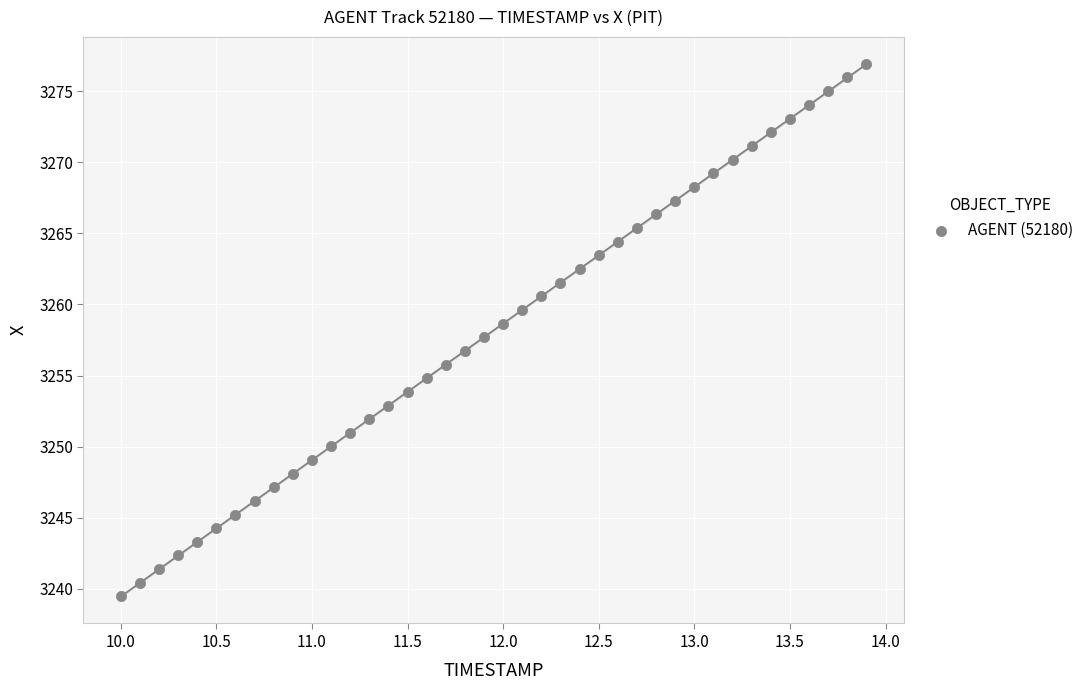

What is the range of X values (max minus min)?

3.9